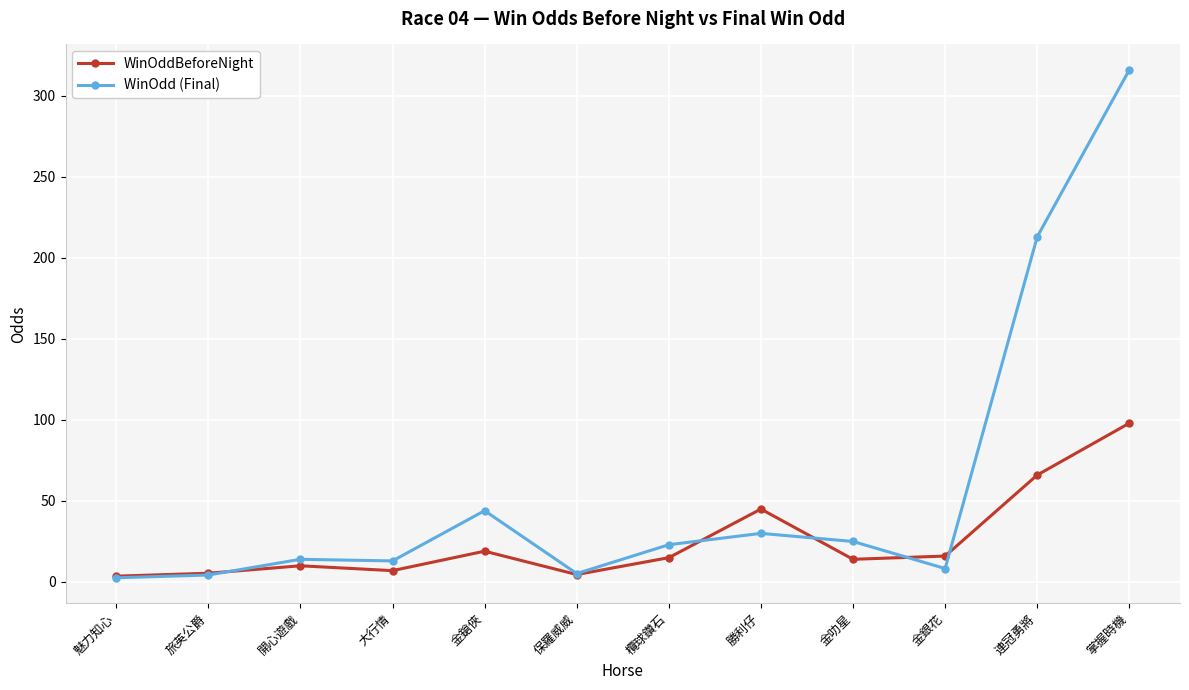

What is the average value of the WinOdd (Final) series?

58.2